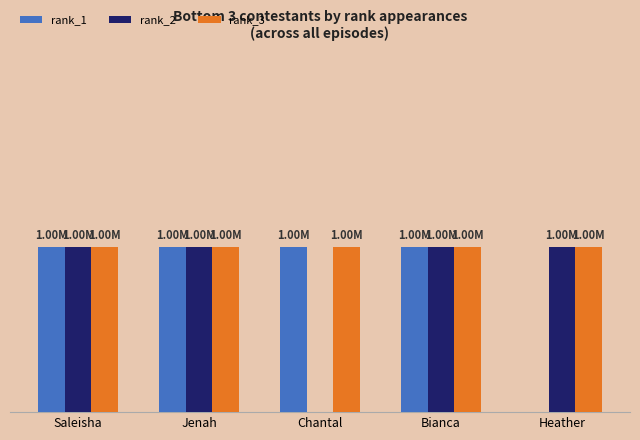

Does the chart contain stacked bars?

No